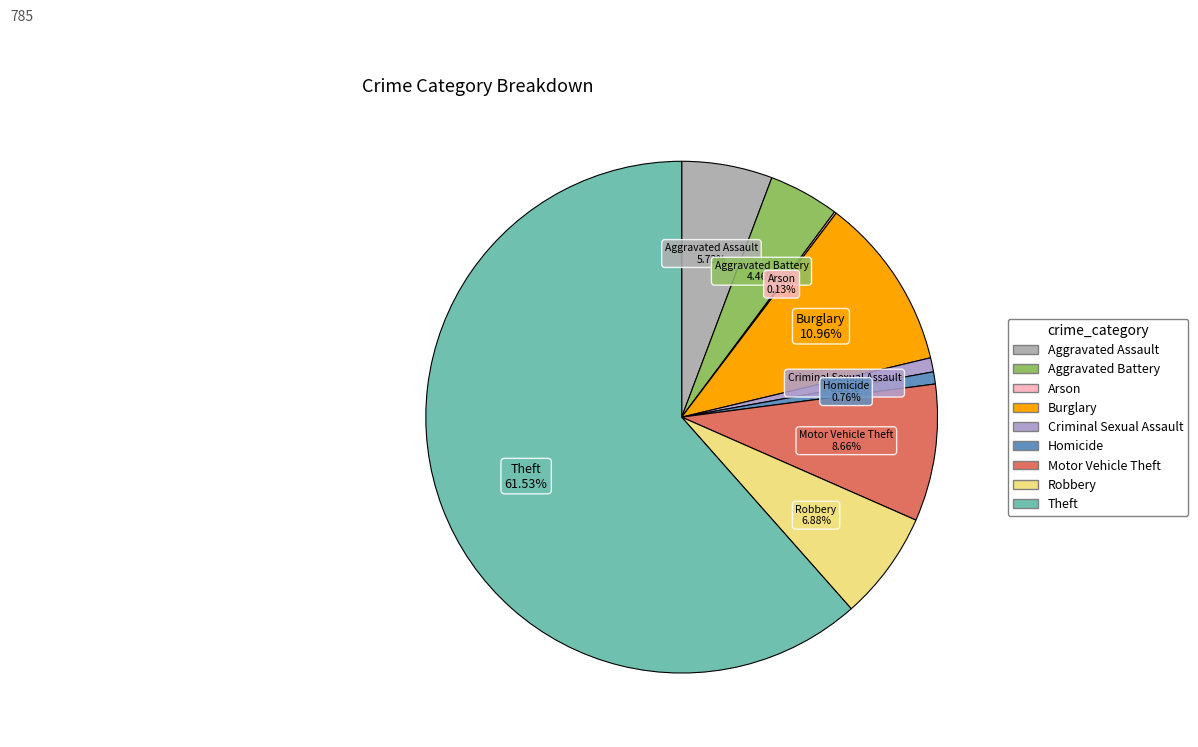

Does any single category account for the majority?

Yes